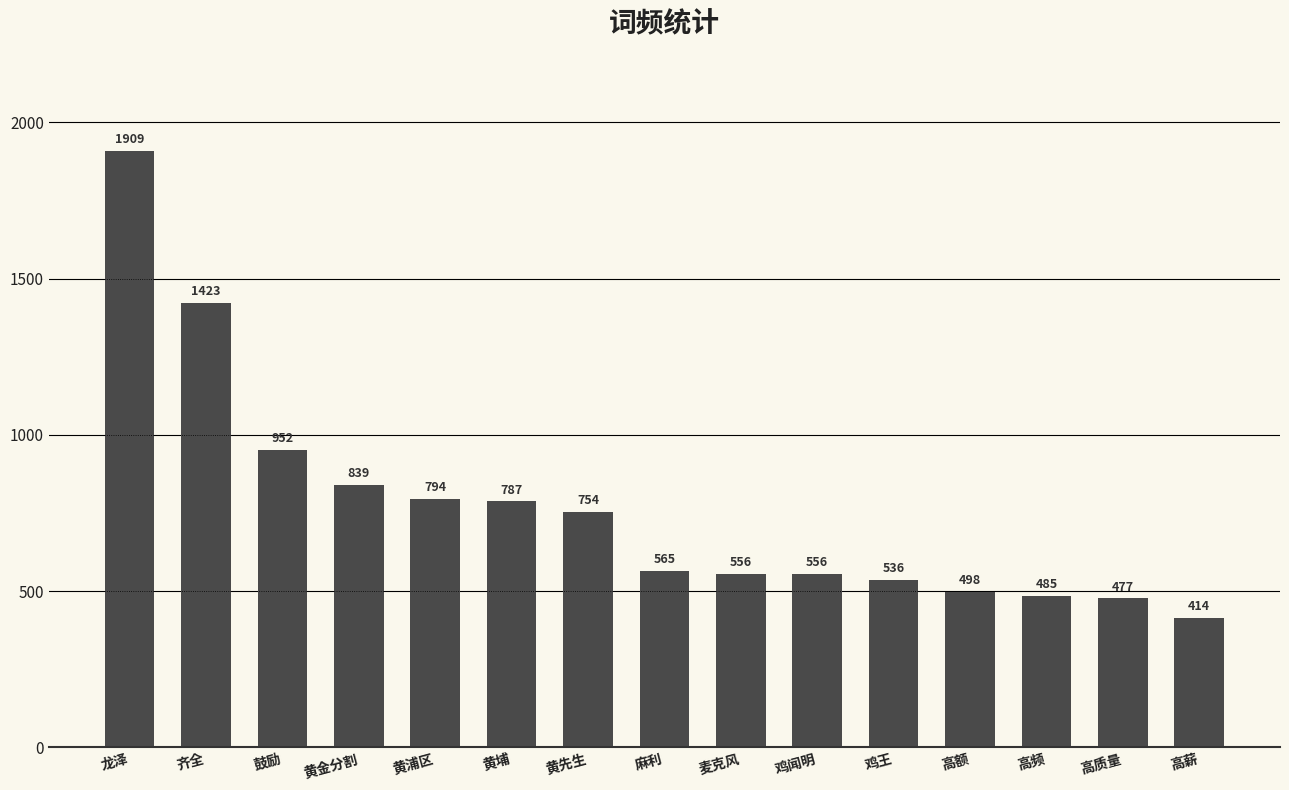

Reading left to right, what are all the values shown in this chart?

1909	1423	952	839	794	787	754	565	556	556	536	498	485	477	414